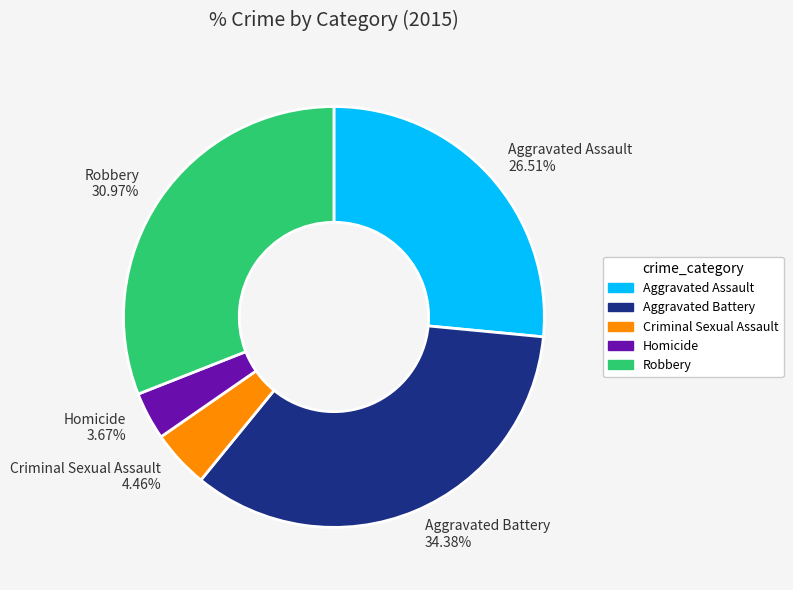

The Homicide slice represents 10% of the pie. True or false?

False